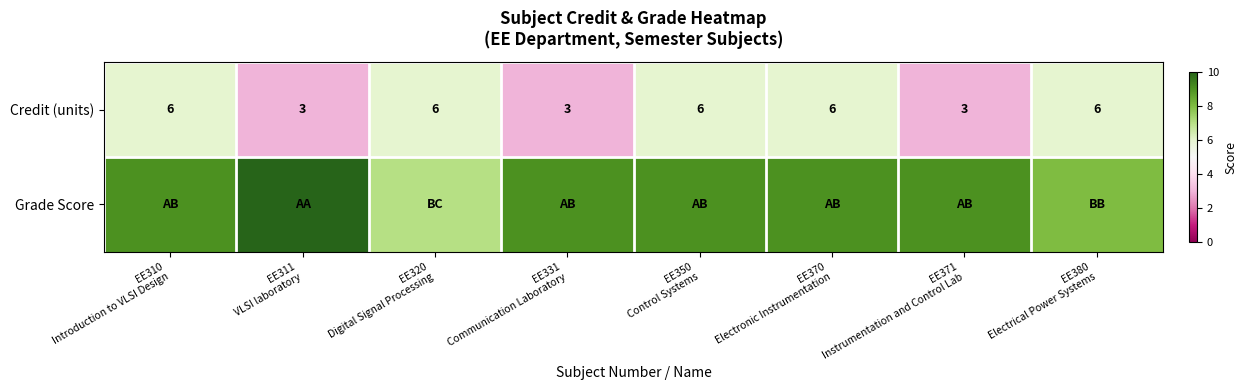

What is the lowest value of the Credit (units) series?

3